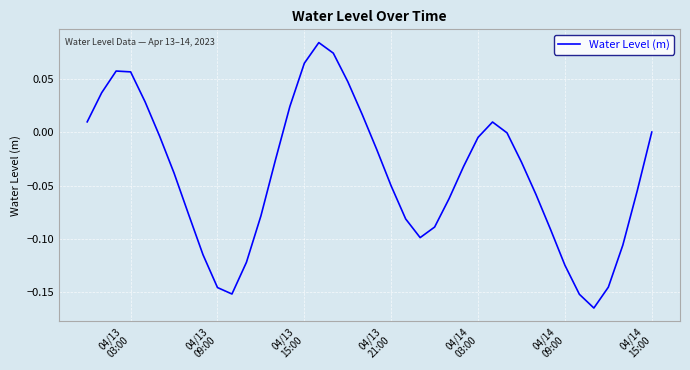

True or false: there are more than 1 points higher than both neighbors.

True